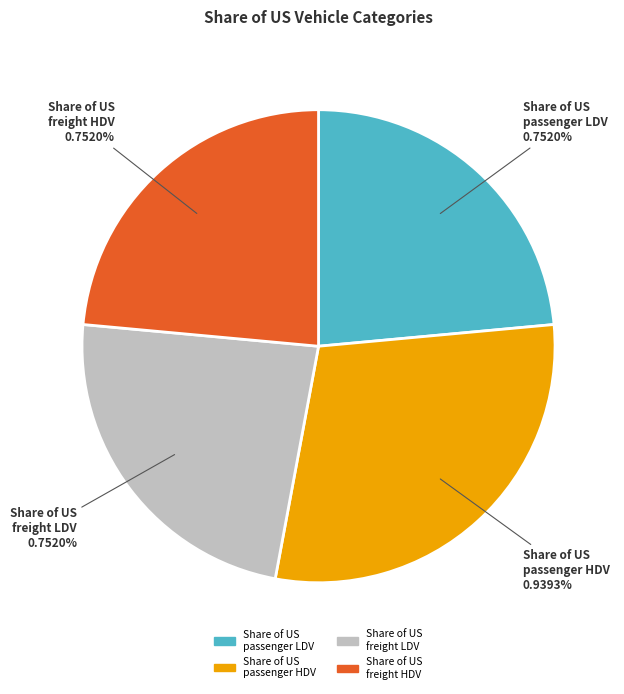

To the nearest percent, what portion does Share of US passenger HDV represent?

29%